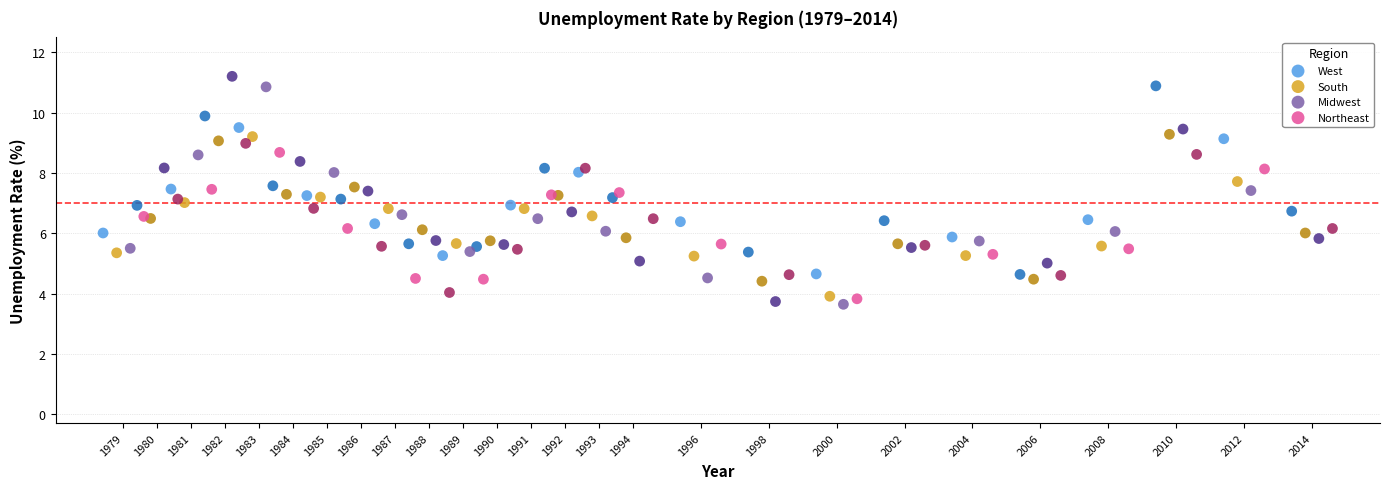

Which series has the largest Y range (max minus min)?

Midwest